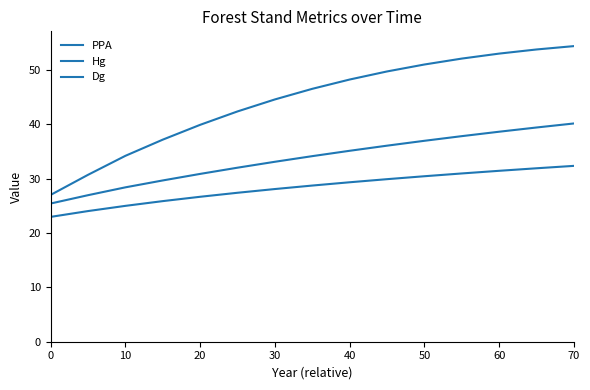

At how many categories does at least one series exceed 46?

8